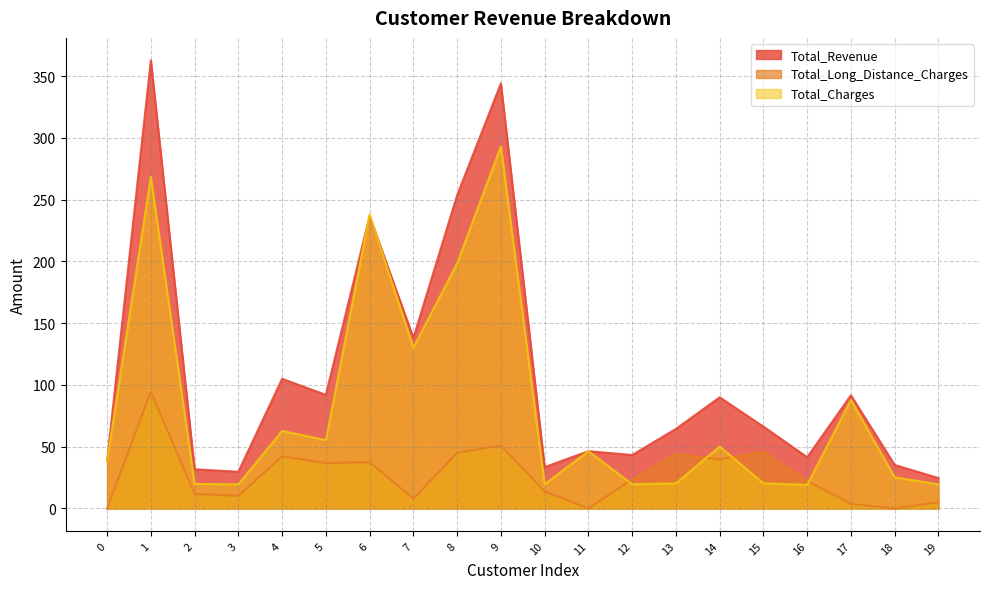

The Total_Long_Distance_Charges series shows 13.8 at 10. True or false?

True